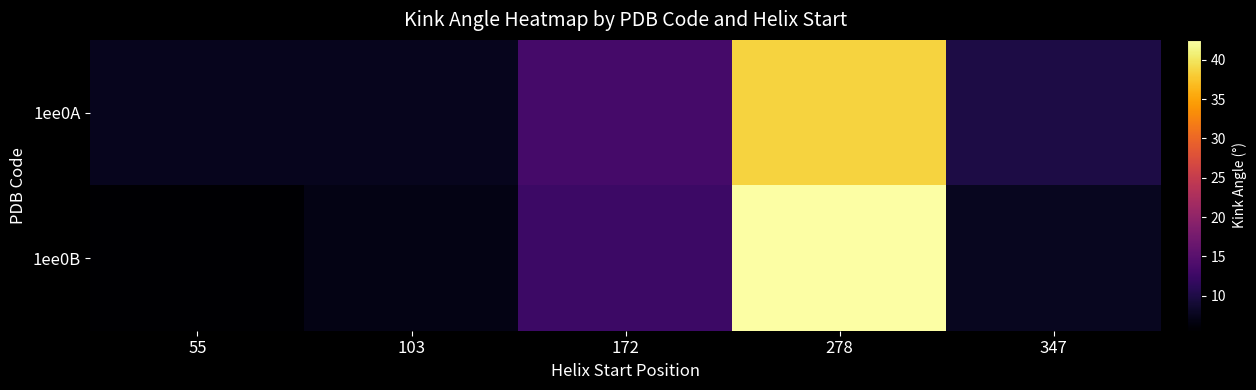

Which series has the widest spread of values?

1ee0B